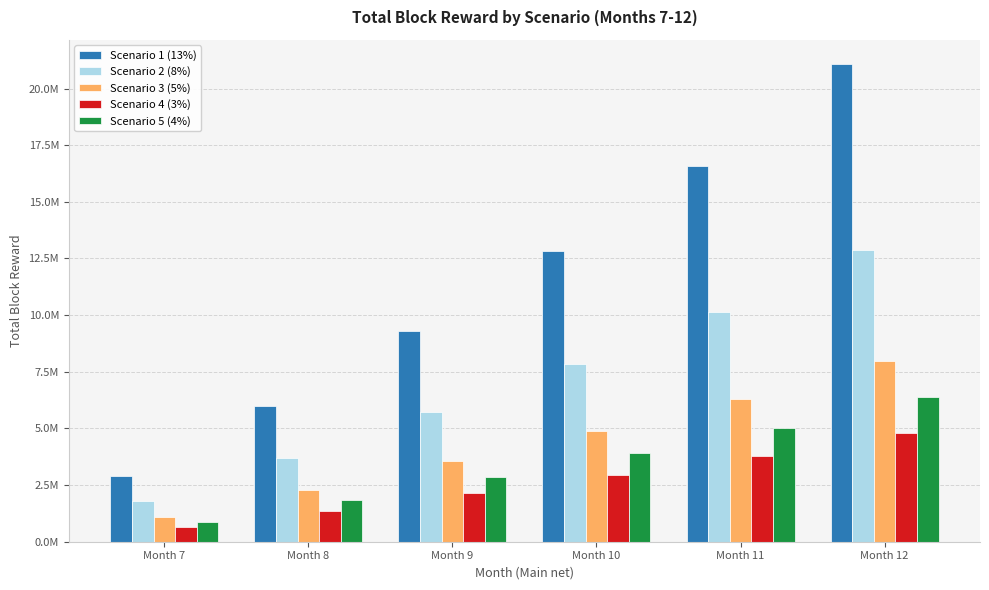

Are the bars horizontal?

No